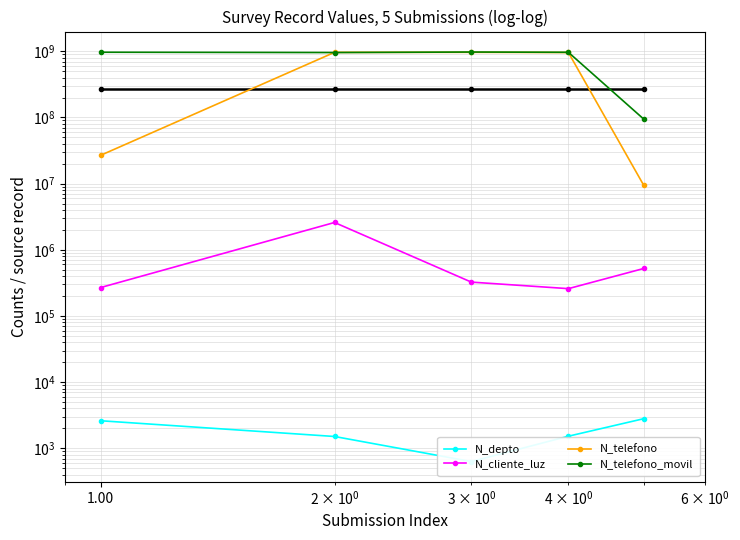

Rank the series by their maximum value, from lowest to highest.

N_depto, N_cliente_luz, N_telefono, N_telefono_movil